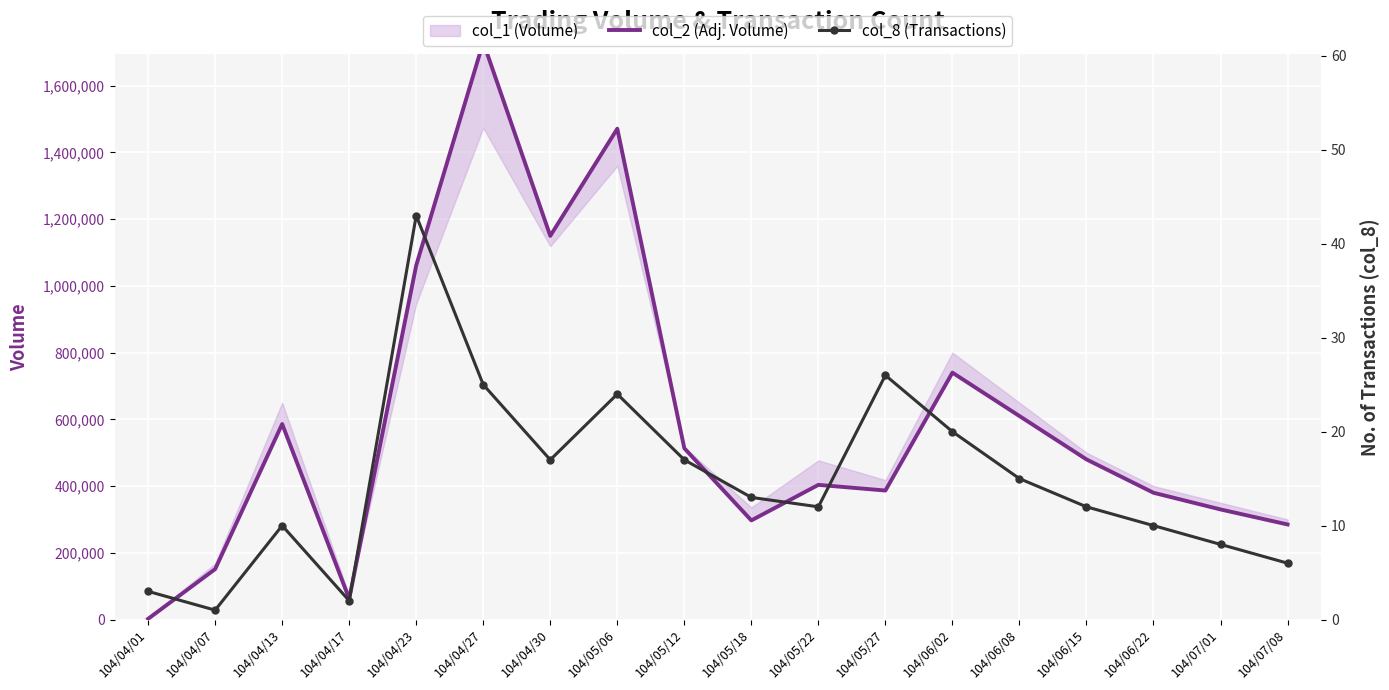

The value of col_8 (Transactions) at 104/06/15 is 12. True or false?

True